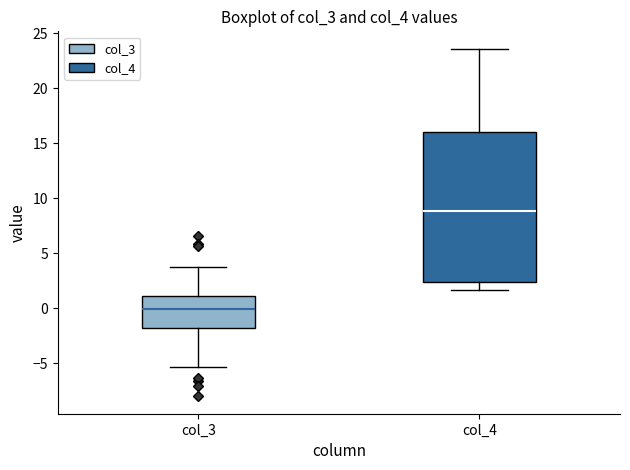

Reading left to right, read every box against the y-axis: the position of its median line, the range the box covers, and the ends of its whiskers. The values are not printed on the chart, so give them approximately, as read against the axis.

col_3: median 0.0, box -2.0 to 1.0, whiskers -5.5 to 4.0
col_4: median 9.0, box 2.5 to 16.0, whiskers 1.5 to 23.5